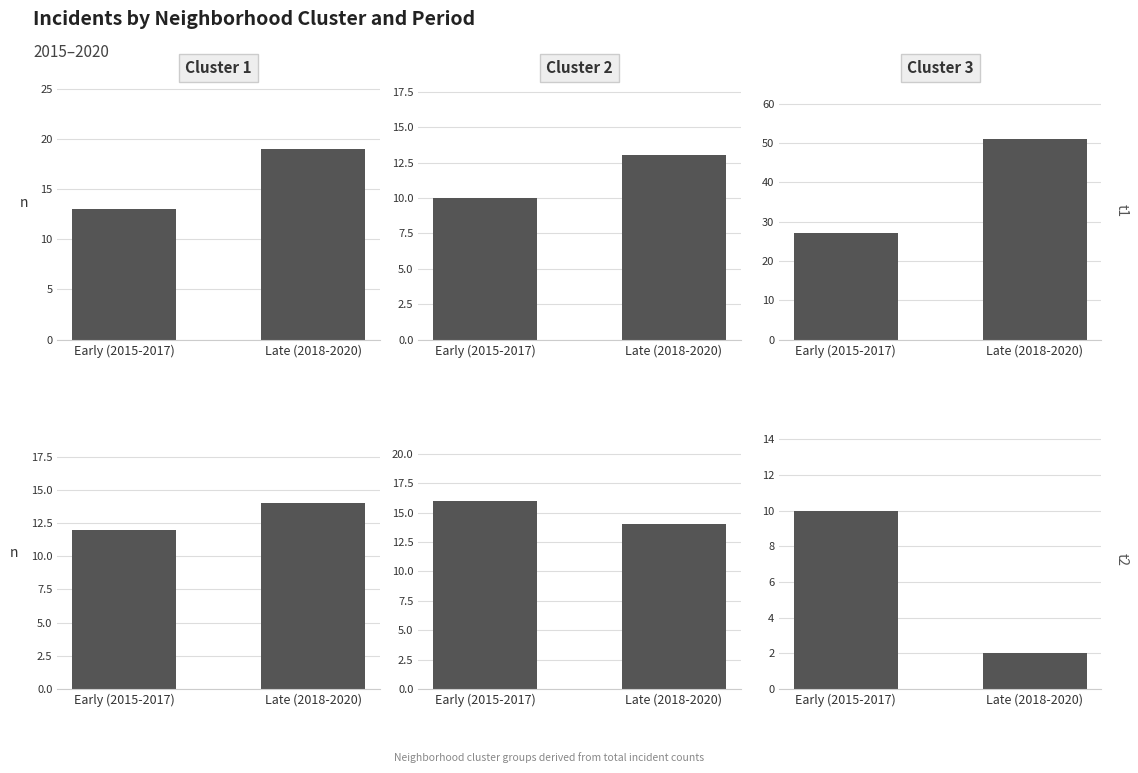

What is the value of the t2 bar at the 1st from the left?

10